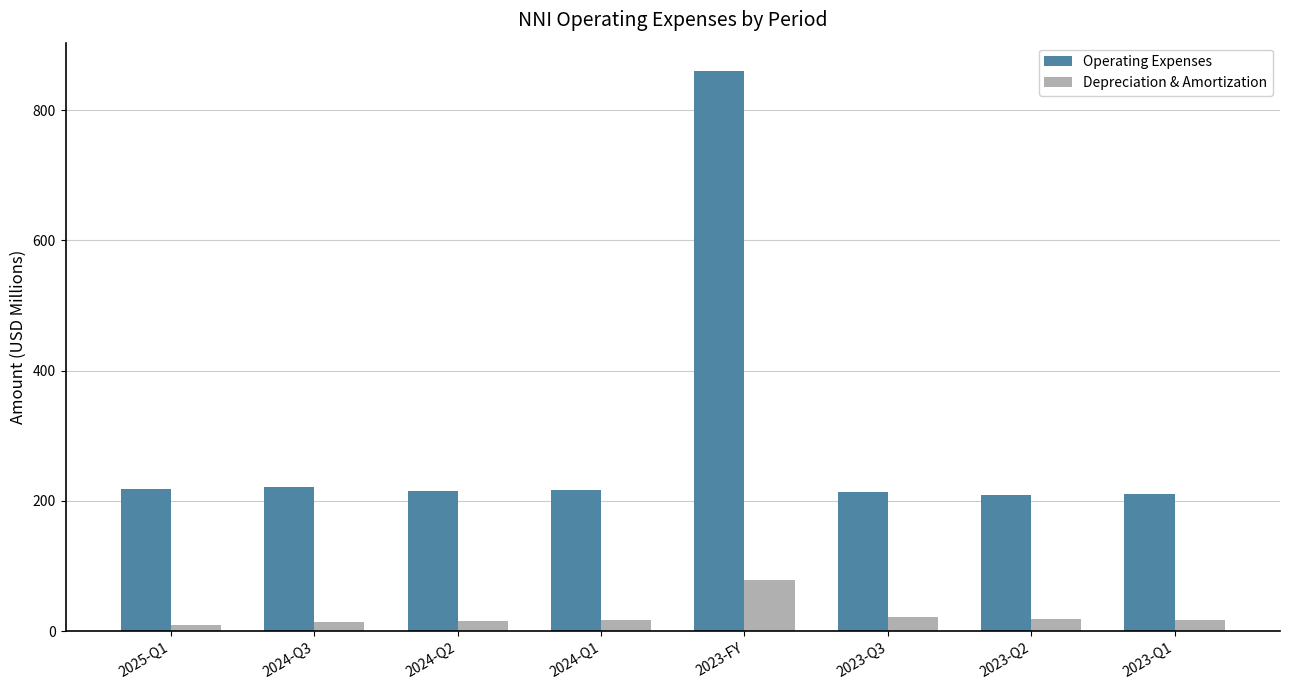

Which series has the largest total across all categories?

Operating Expenses